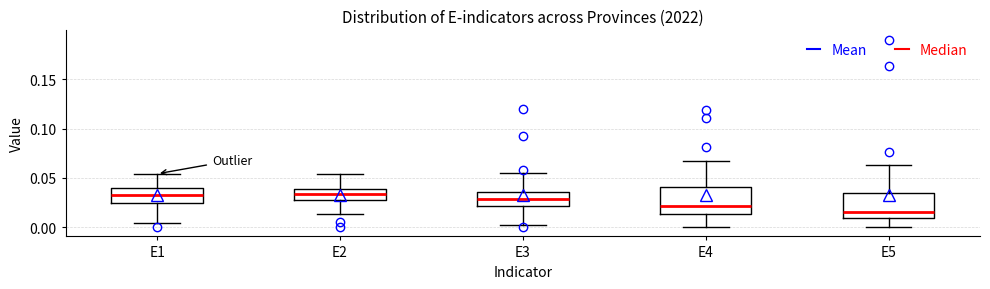

Where is the lower edge of the box for E3 on the y-axis? The values are not printed on the chart, so give them approximately, as read against the axis.

0.020